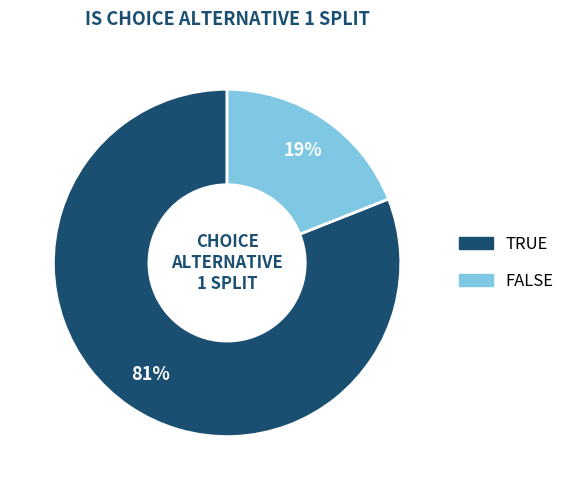

Is there any slice that represents more than half of the pie?

Yes